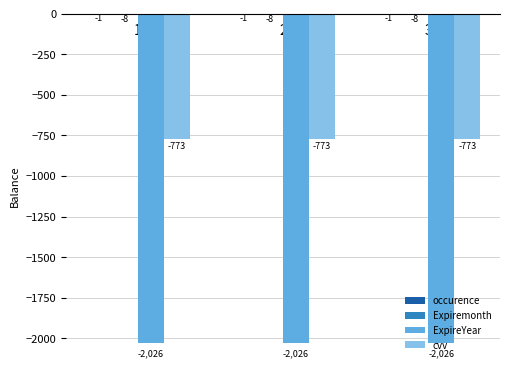

What is the total value across all series at 3?

-2808